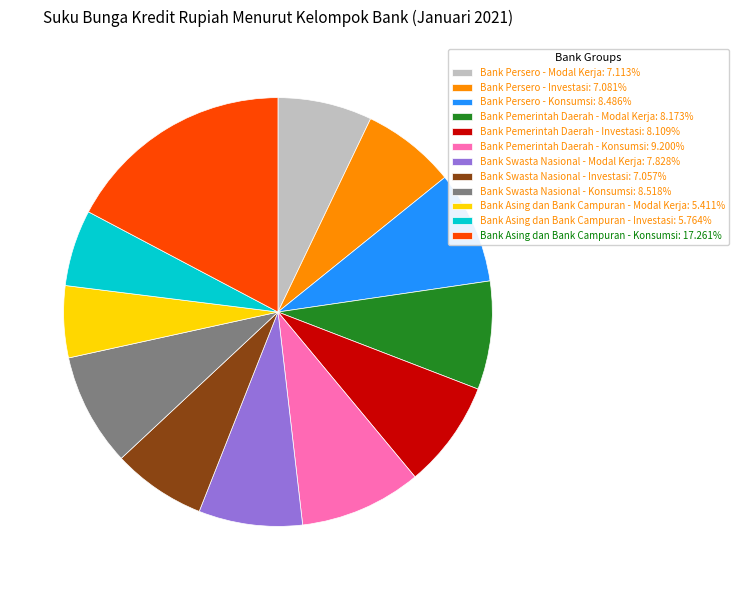

Is there a majority slice in this chart?

No